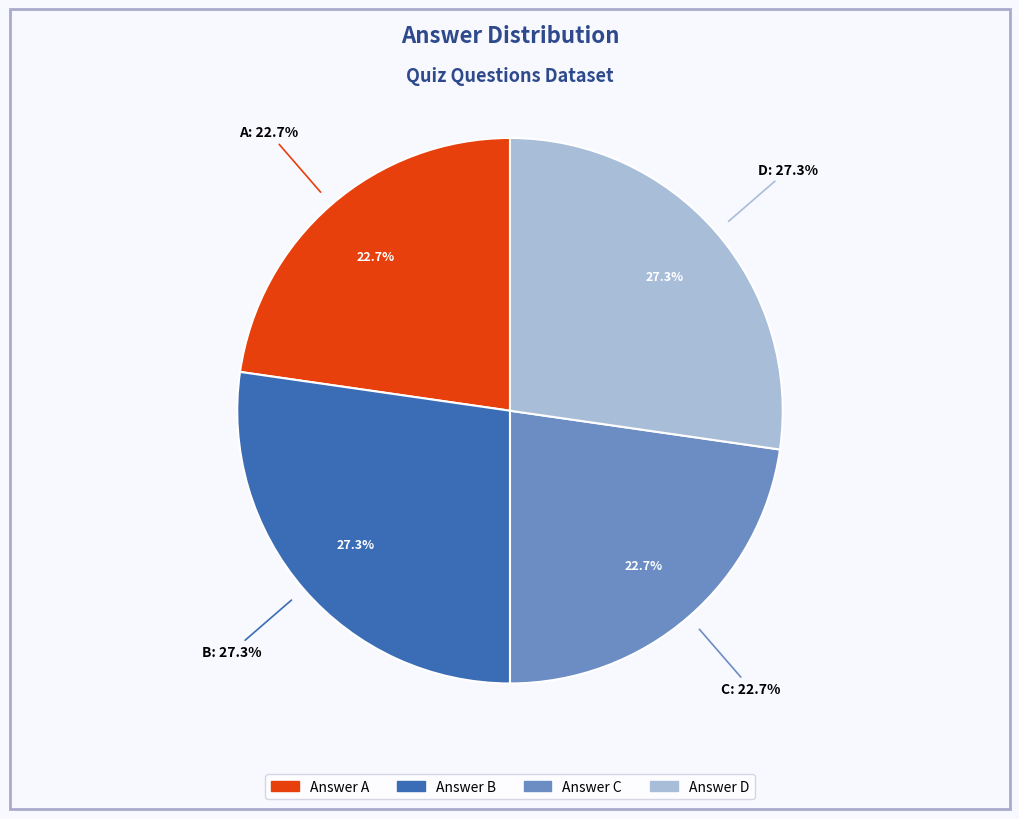

To the nearest percent, what percentage of the pie is C?

23%